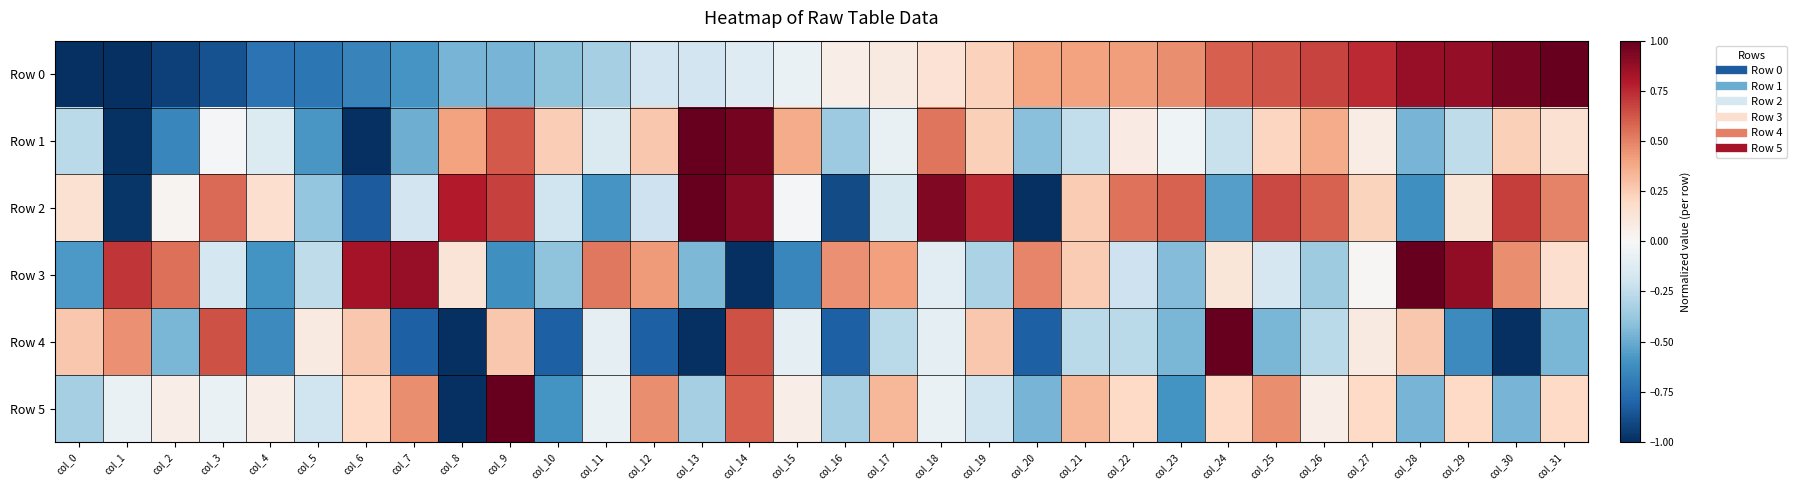

What is the spread (max minus min) of values at col_3?

1.5